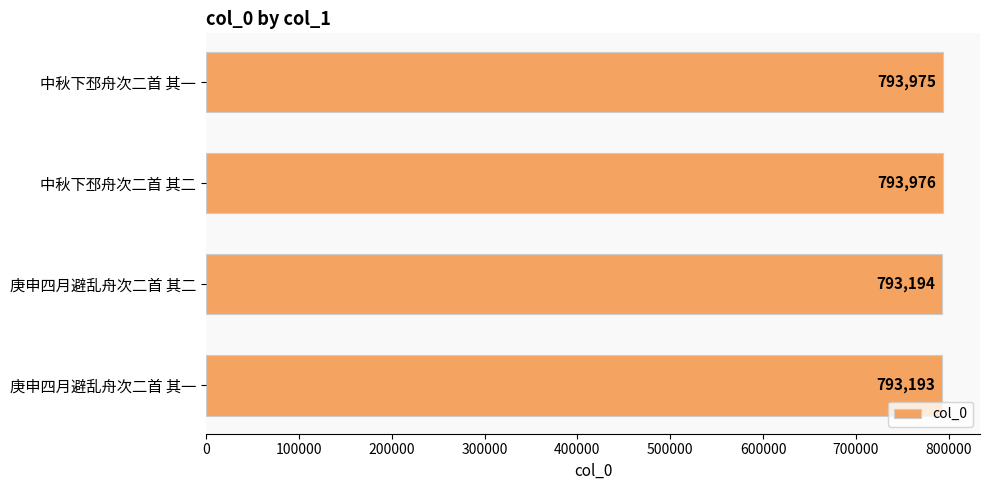

How many values are below 793975?

2